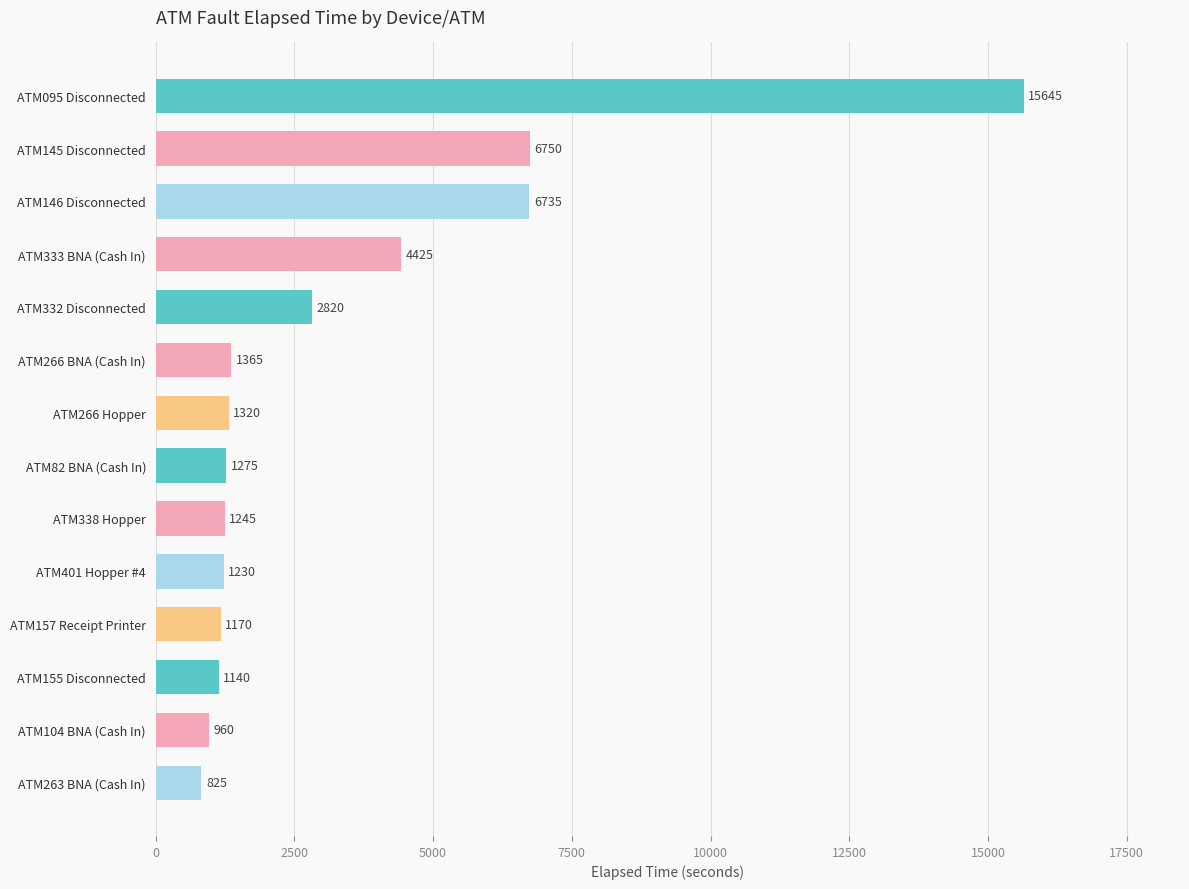

Count the number of data series in this chart.

1